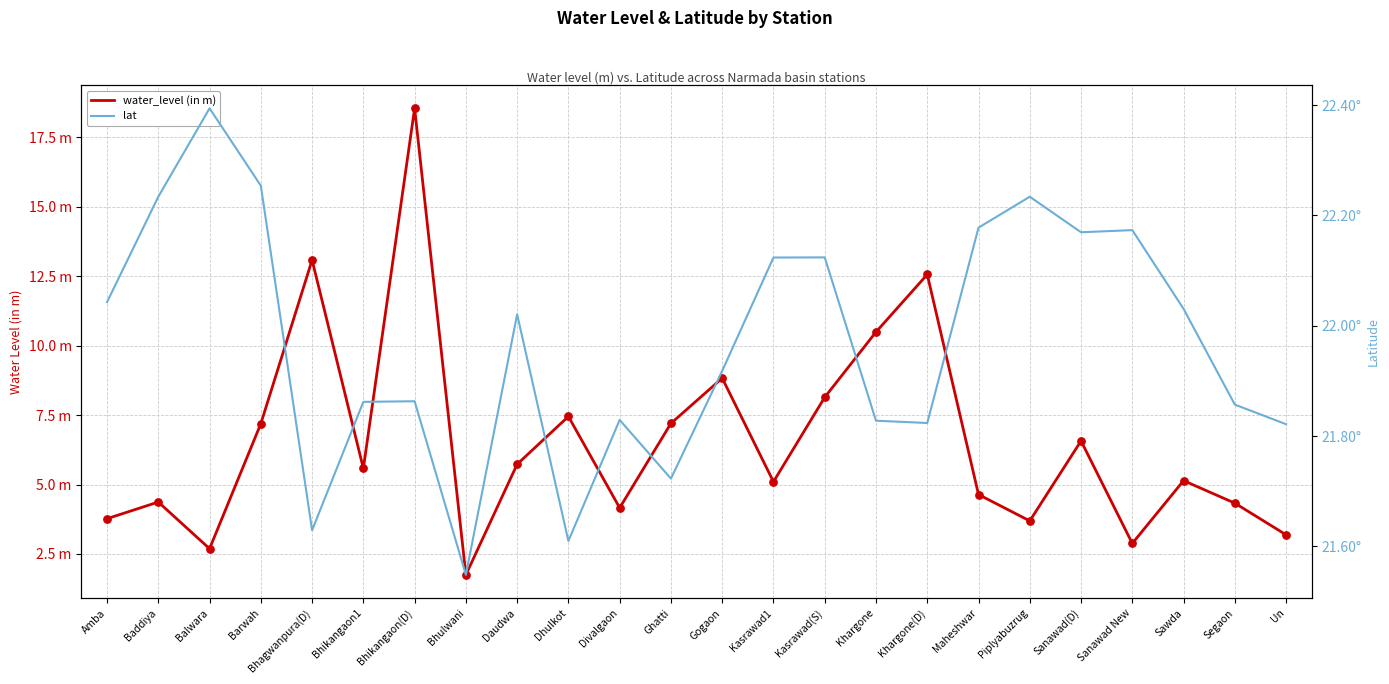

Which series reaches the minimum Y coordinate?

water_level (in m)